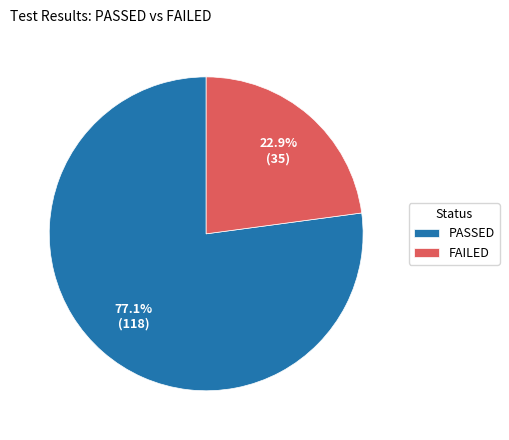

Combined, do FAILED and PASSED account for over 50%?

Yes